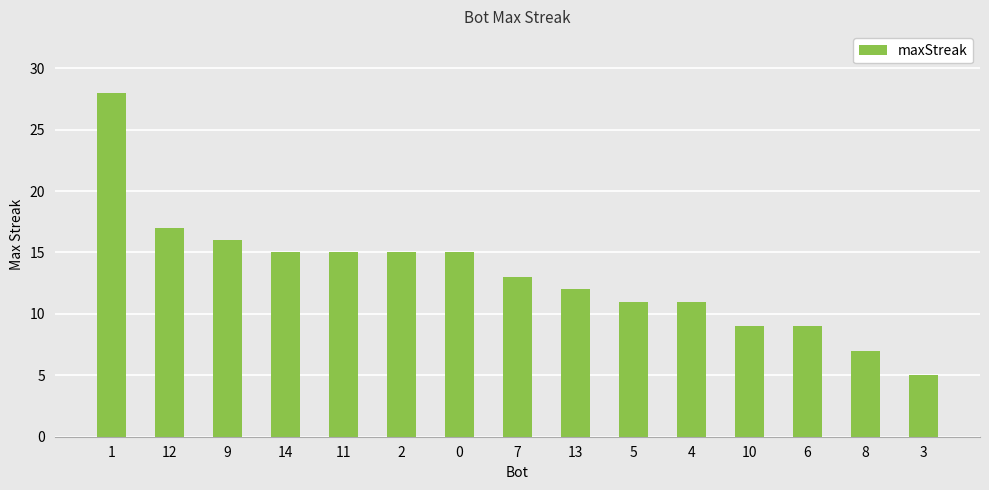

Which has a higher value, 4 or 12?

12